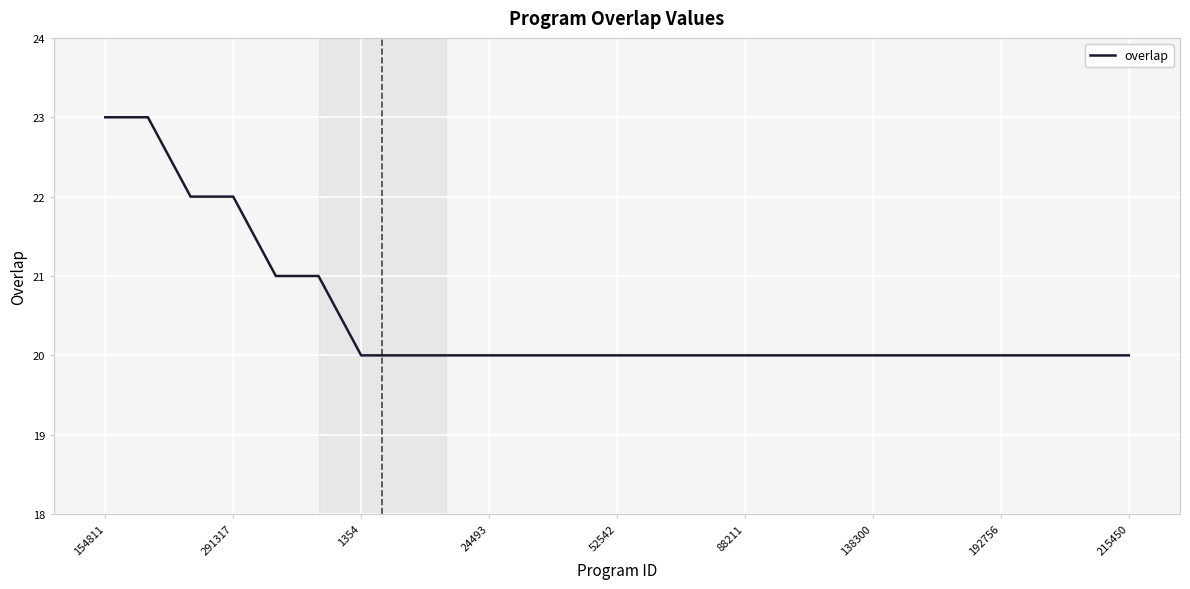

What is the difference between the maximum and minimum values?

3